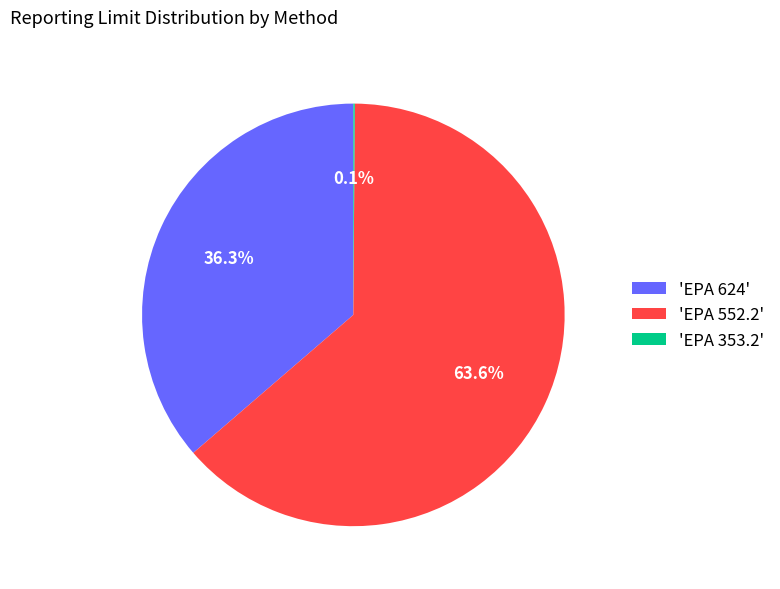

Does 'EPA 624' account for over 50% of the chart?

No